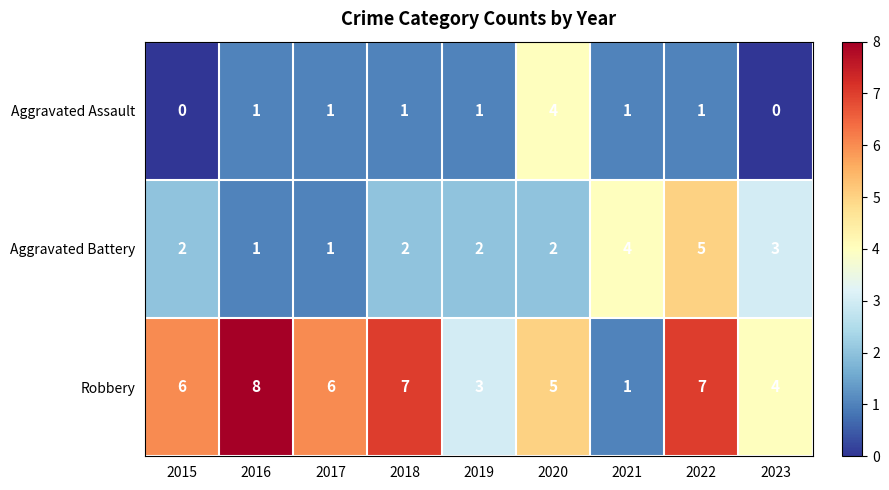

Which series has the widest spread of values?

Robbery